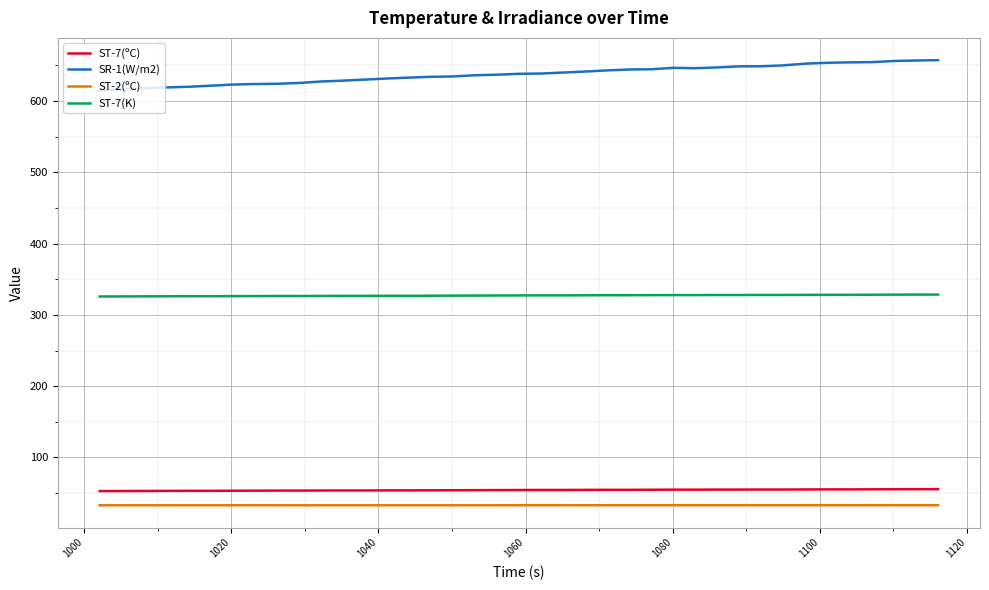

Rank the series by their maximum value, from lowest to highest.

ST-2(ºC), ST-7(ºC), ST-7(K), SR-1(W/m2)